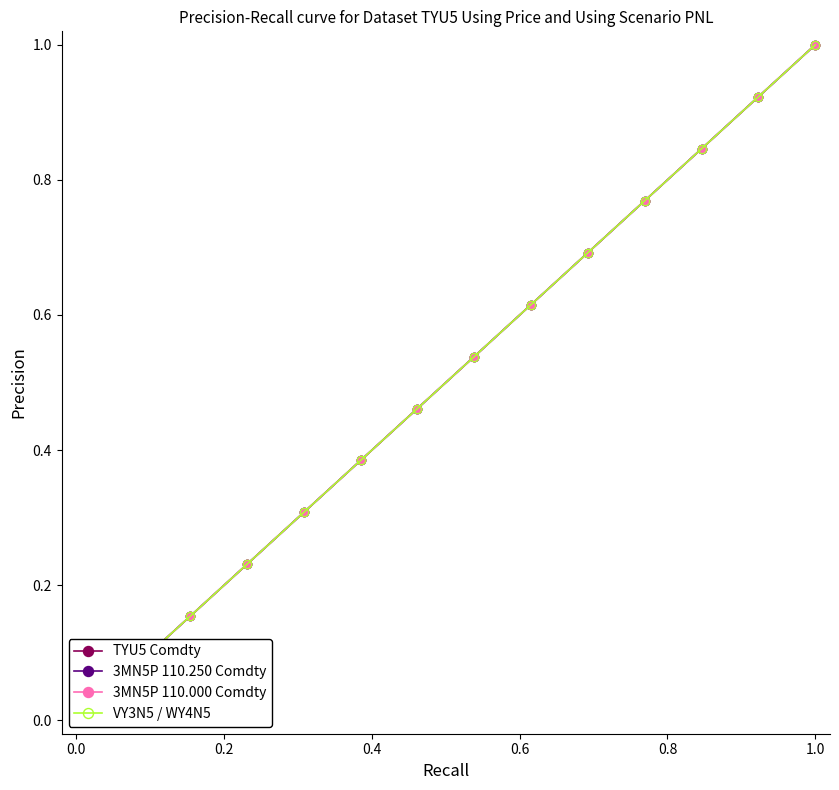

What is the sum of all VY3N5 / WY4N5 values?

7.0